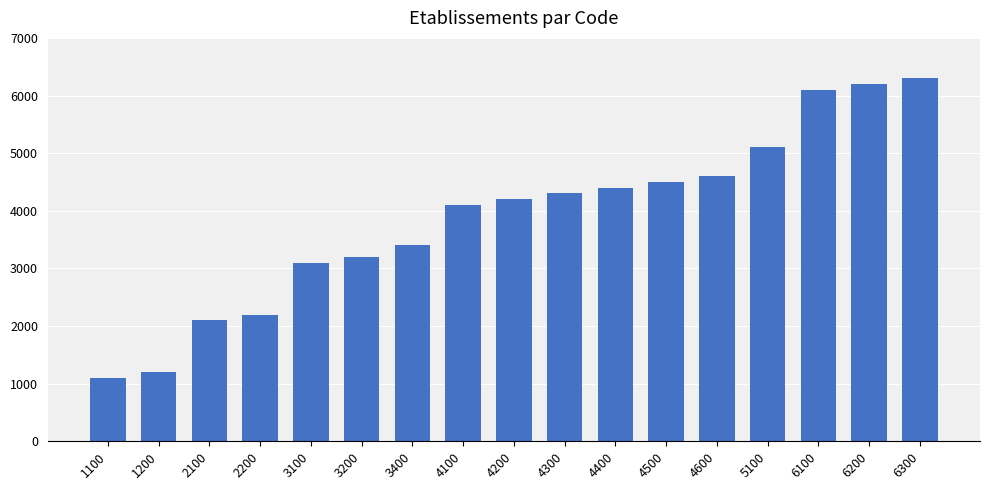

At which label is the value closest to 3700?

3400